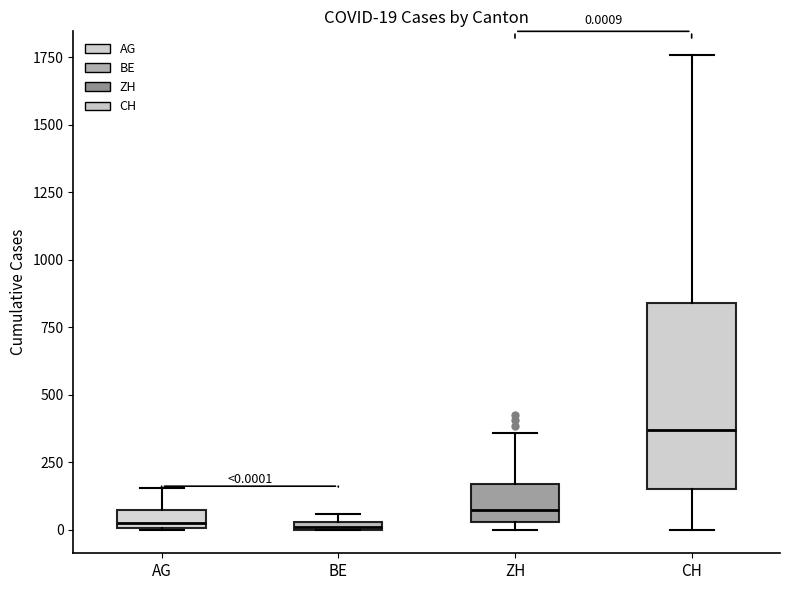

Comparing the boxes themselves (not the whiskers), which one is the tallest?

CH